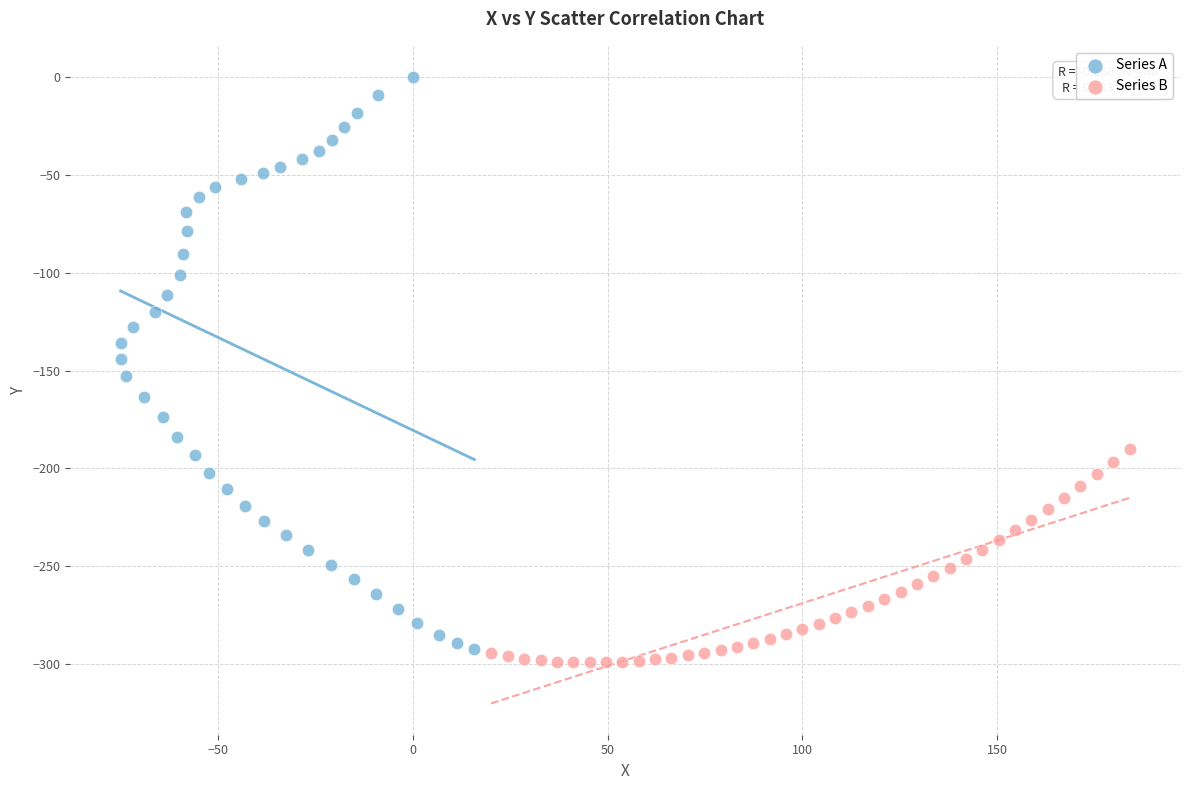

Which series contains the highest Y value?

Series A